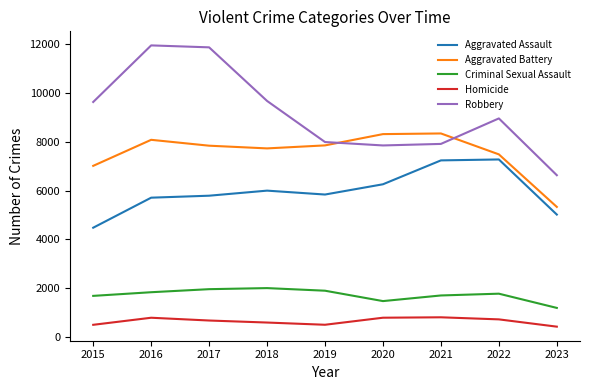

What is the minimum value shown in the chart?

420